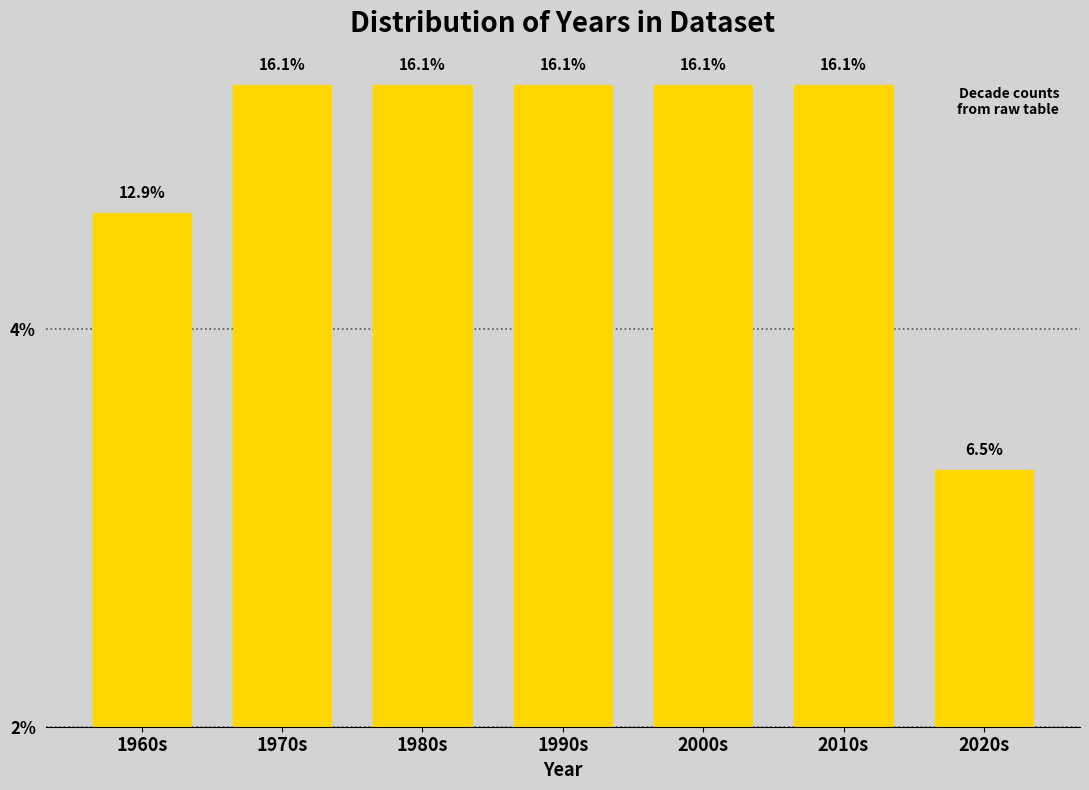

Does the chart contain any negative values?

No